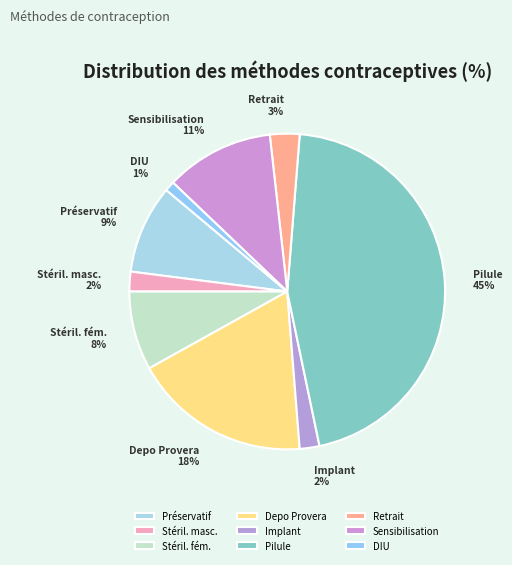

What is the smallest slice in the pie chart?

DIU